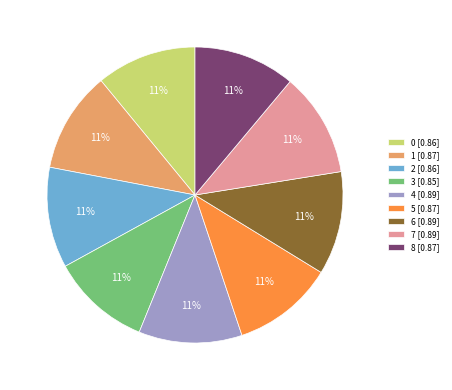

Does 7 represent more than half of the total?

No